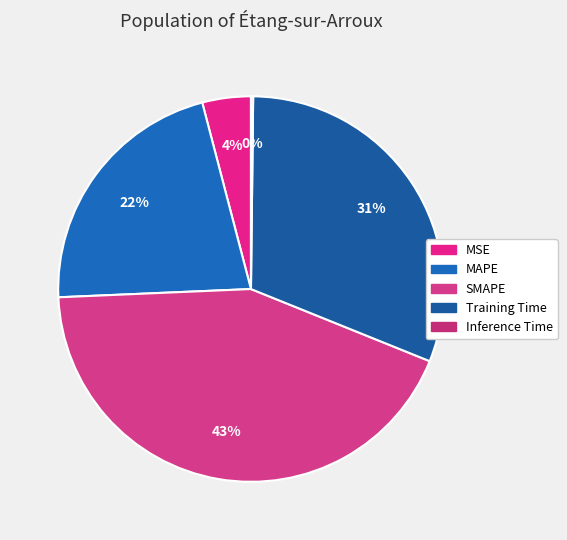

Is there any slice that represents more than half of the pie?

No